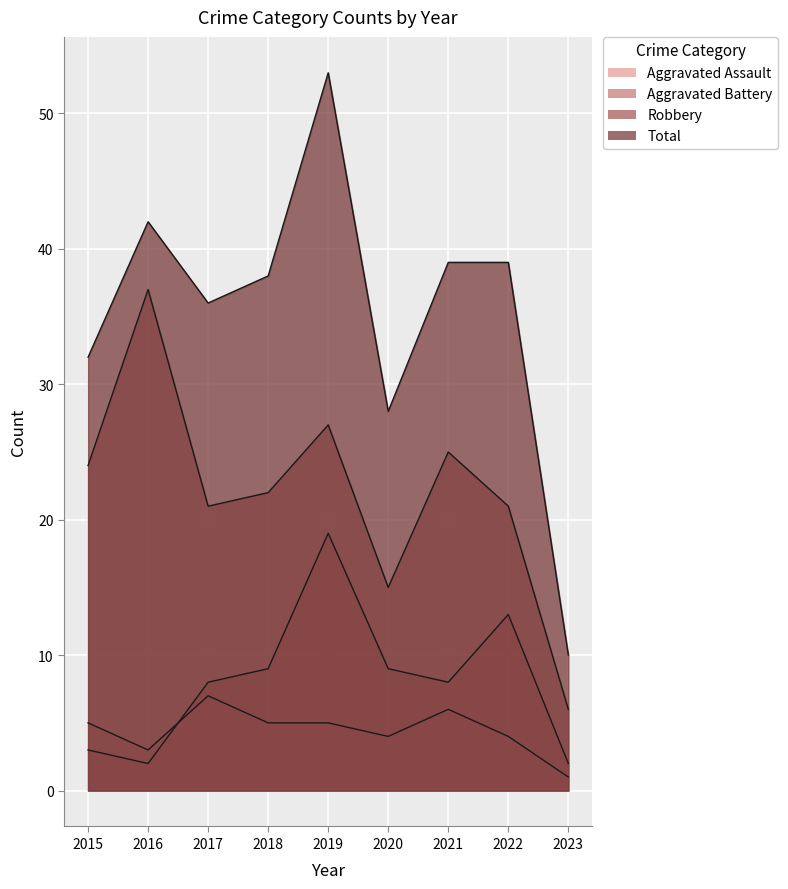

Which series ends up on top after the final intersection of Aggravated Assault and Aggravated Battery?

Aggravated Battery